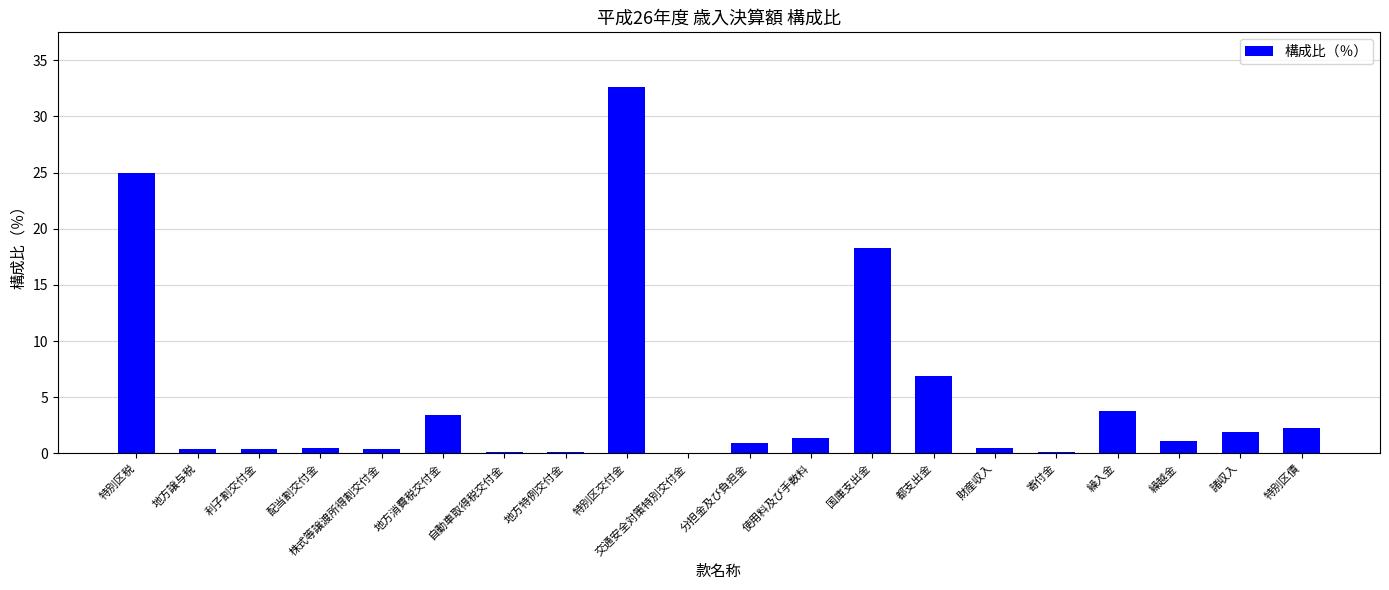

What is the sum of all values?

100.1